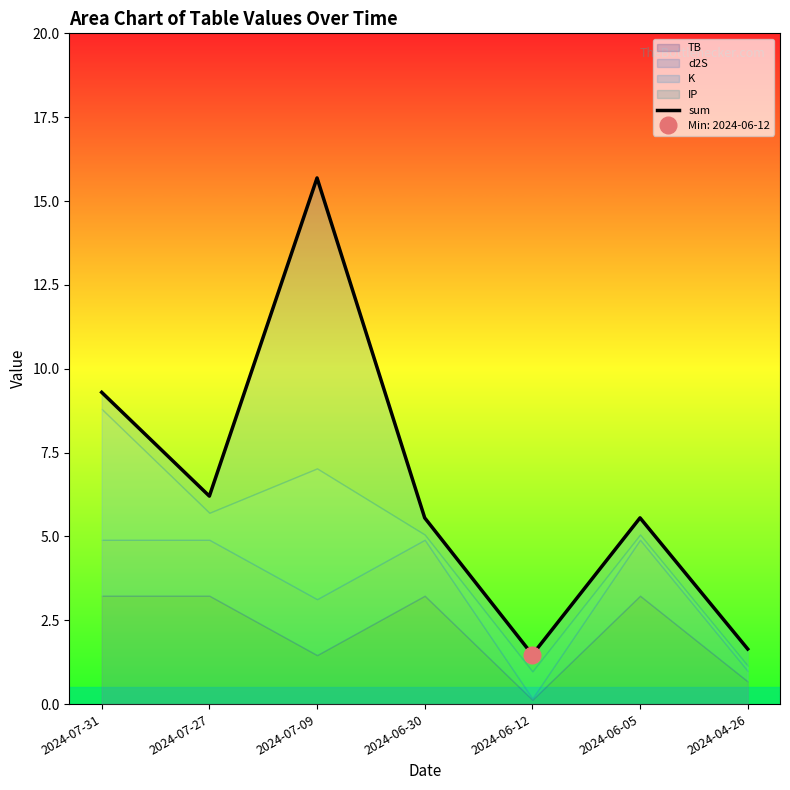

True or false: the data shows 1.6 at 2024-04-26.

True